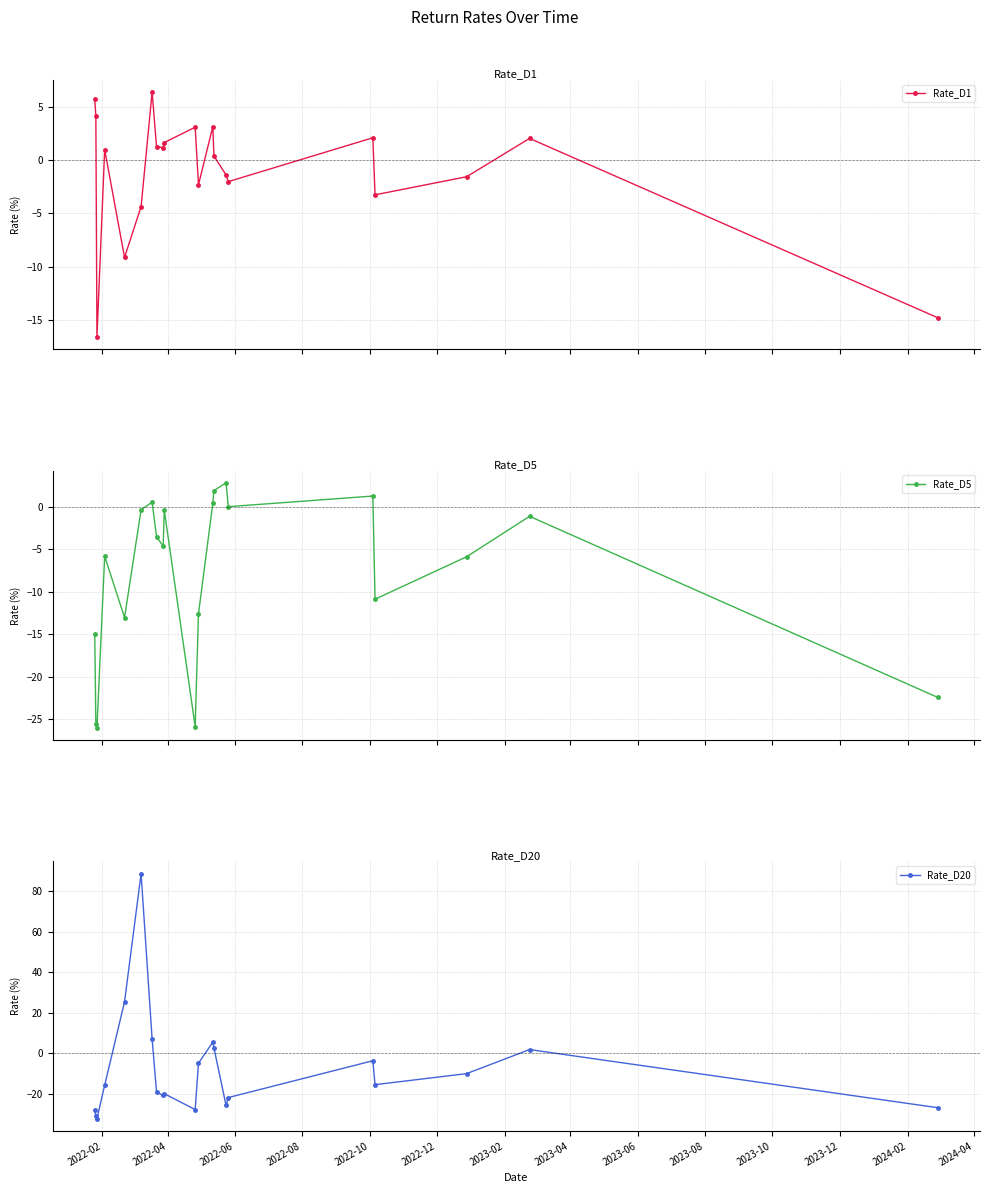

What is the highest value of the Rate_D1 series?

6.4